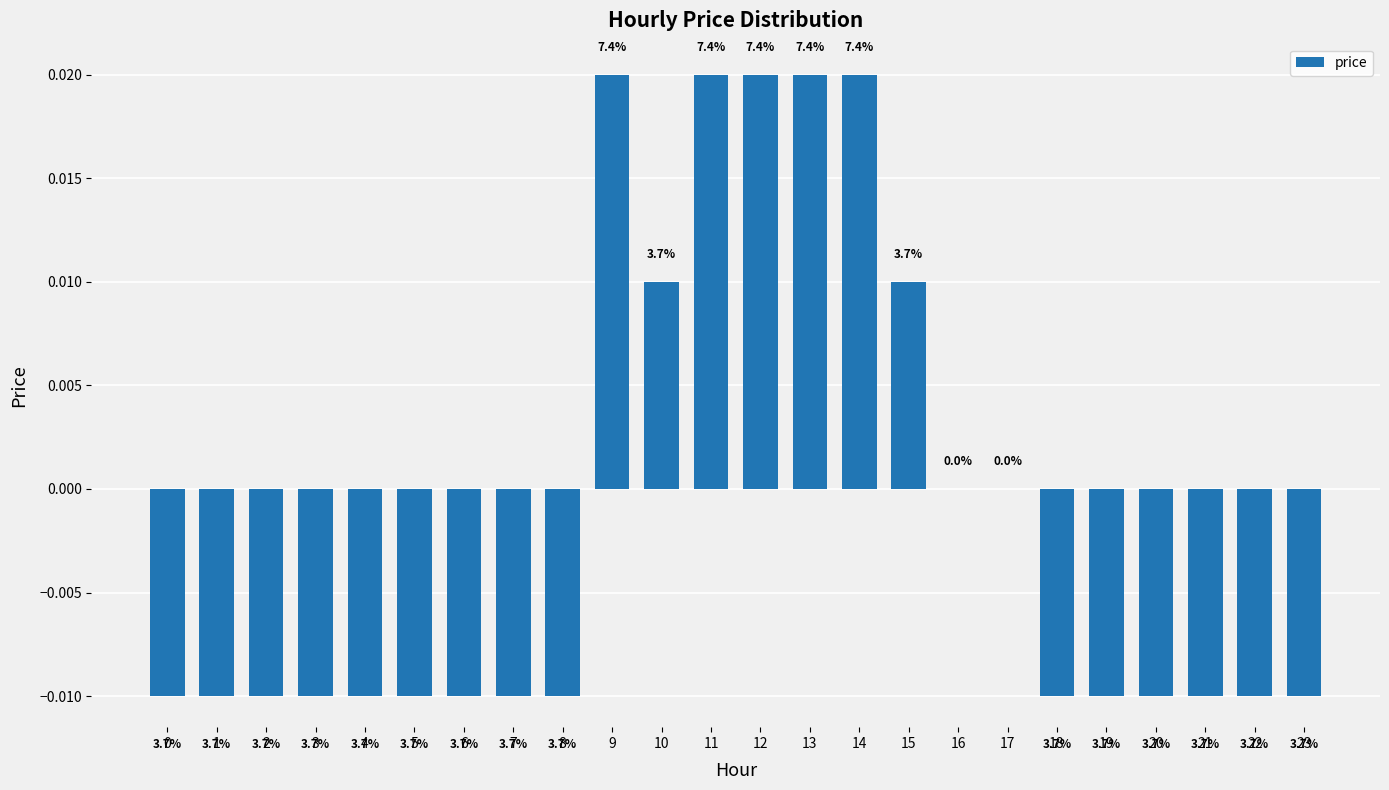

At which label does the data first exceed 0?

9